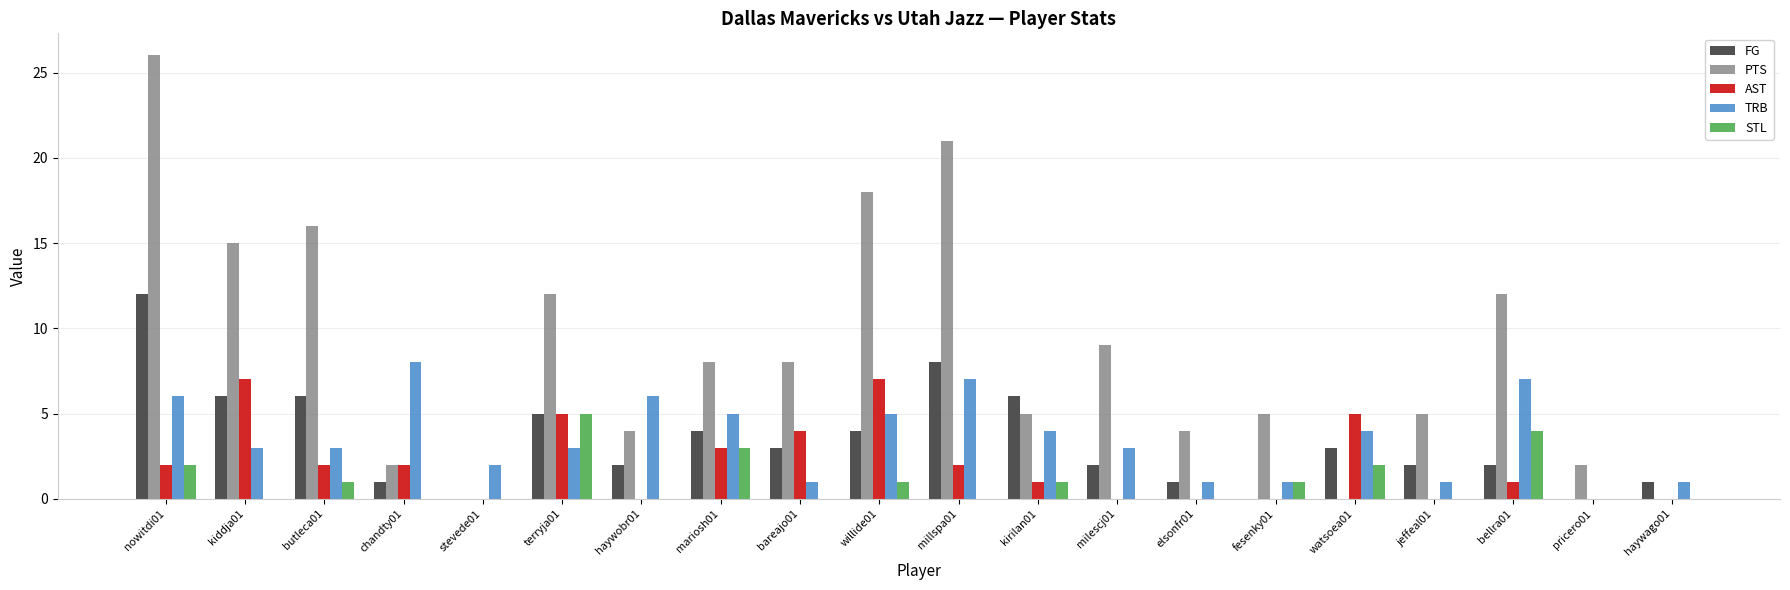

Which category has the highest value across all series?

nowitdi01